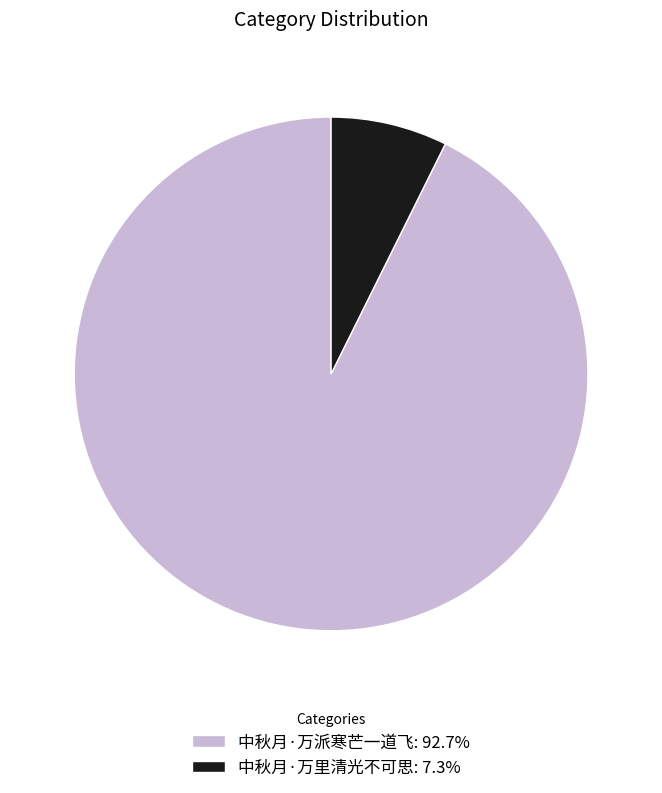

How many slices are in this pie chart?

2